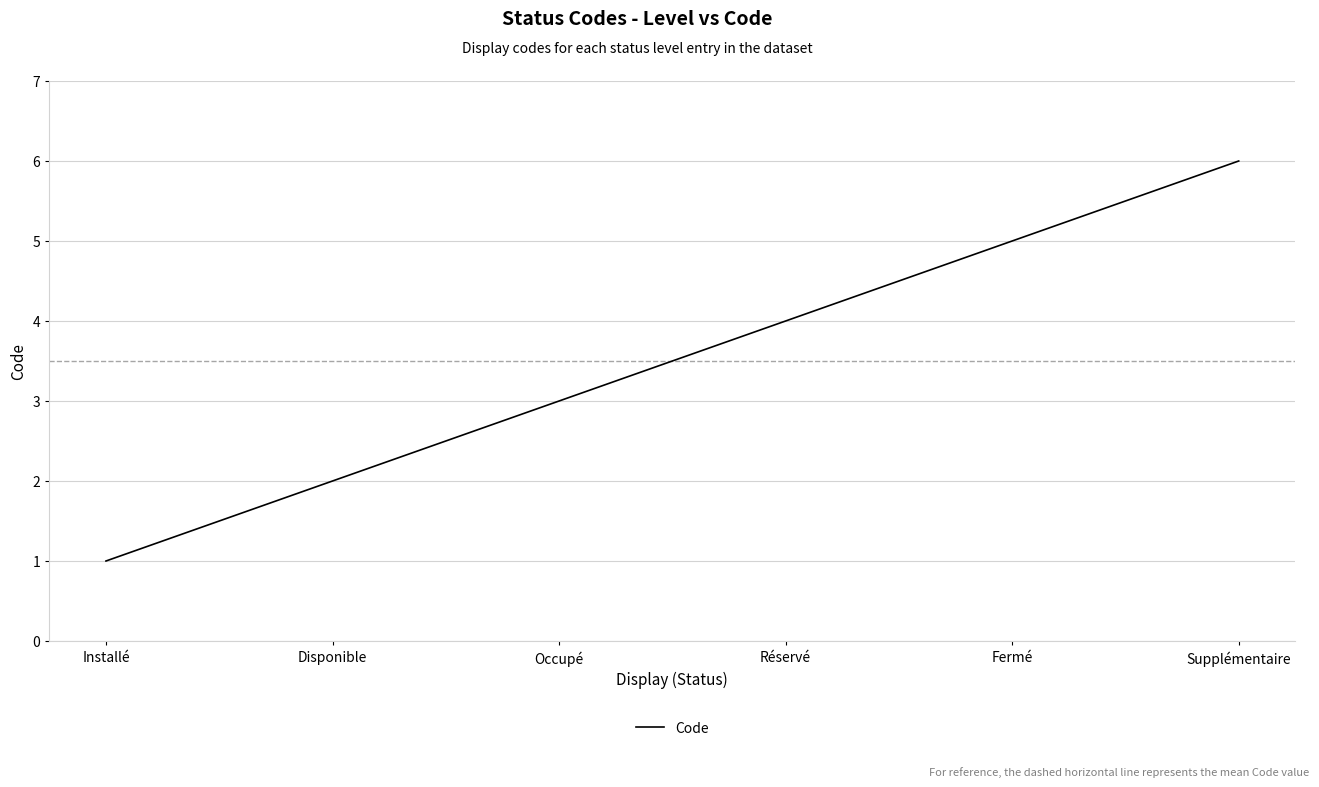

Reading left to right, list all the values displayed in this chart.

Installé=1	Disponible=2	Occupé=3	Réservé=4	Fermé=5	Supplémentaire=6